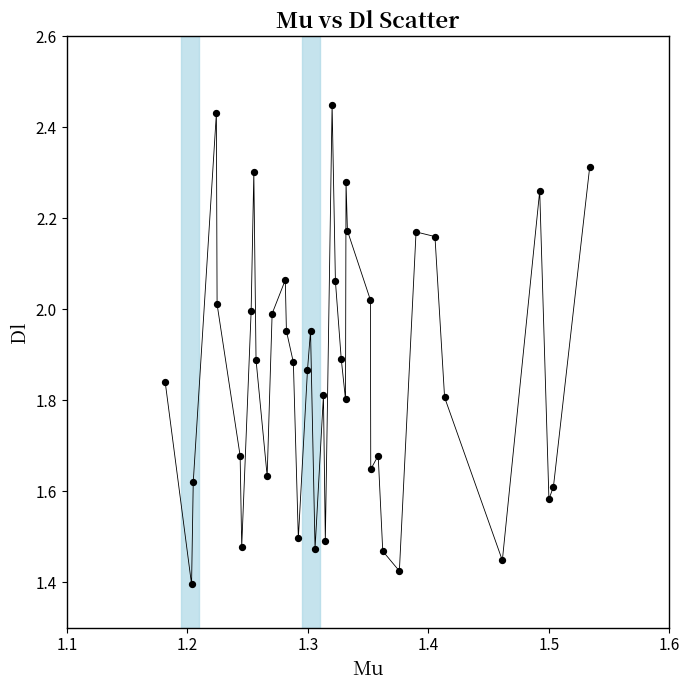

What is the range of X values (max minus min)?

0.4